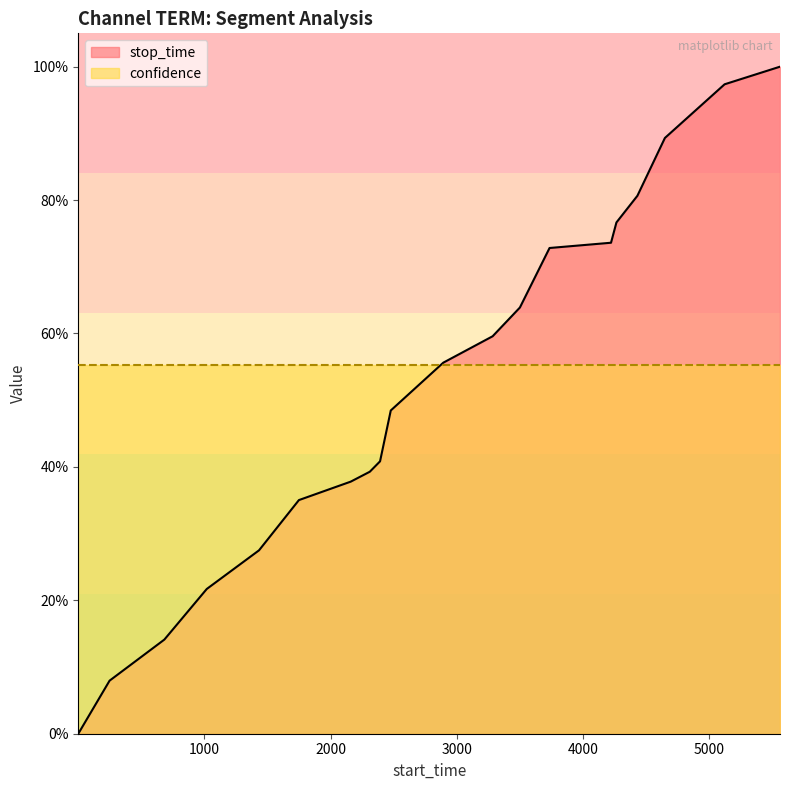

What is the difference between the maximum and minimum values?

1.0